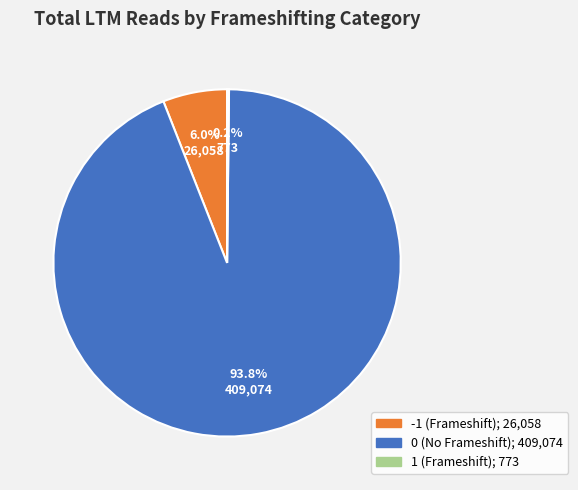

Is 0 the majority of the pie?

Yes